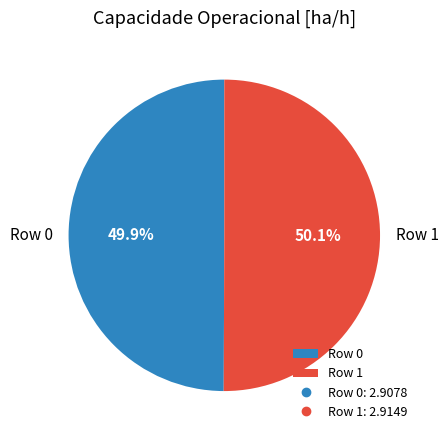

What percentage is NOT represented by Row 0?

50.1%